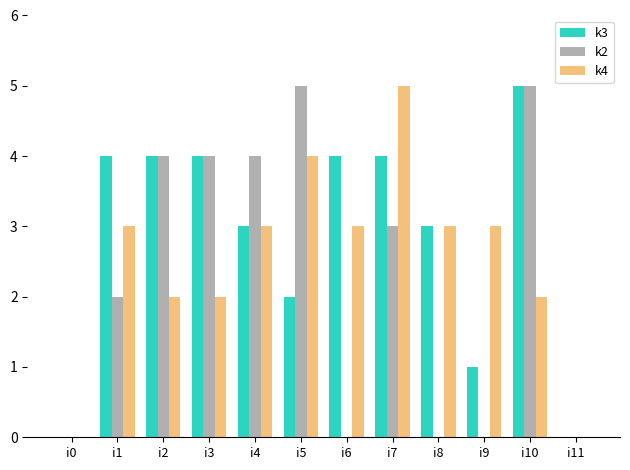

Which series has the largest total across all categories?

k3